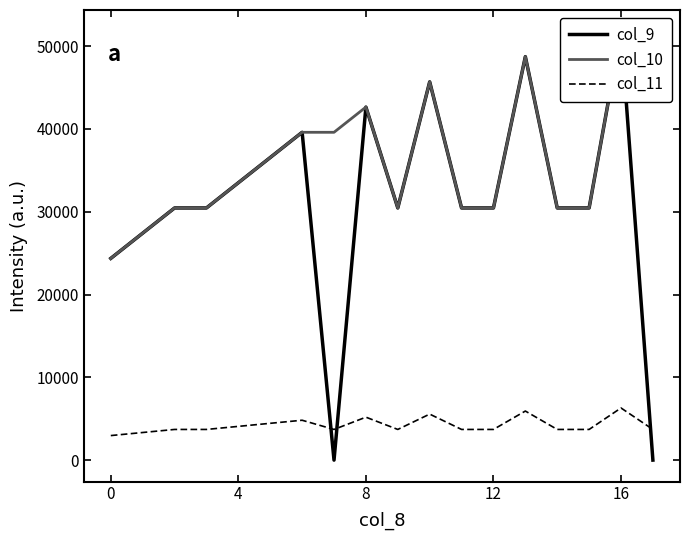

What is the average value of the col_11 series?

4218